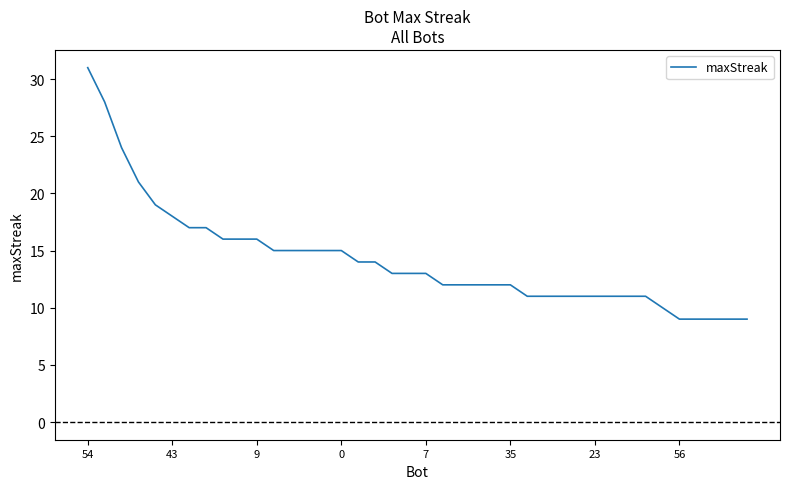

What is the difference between the maximum and minimum values?

22